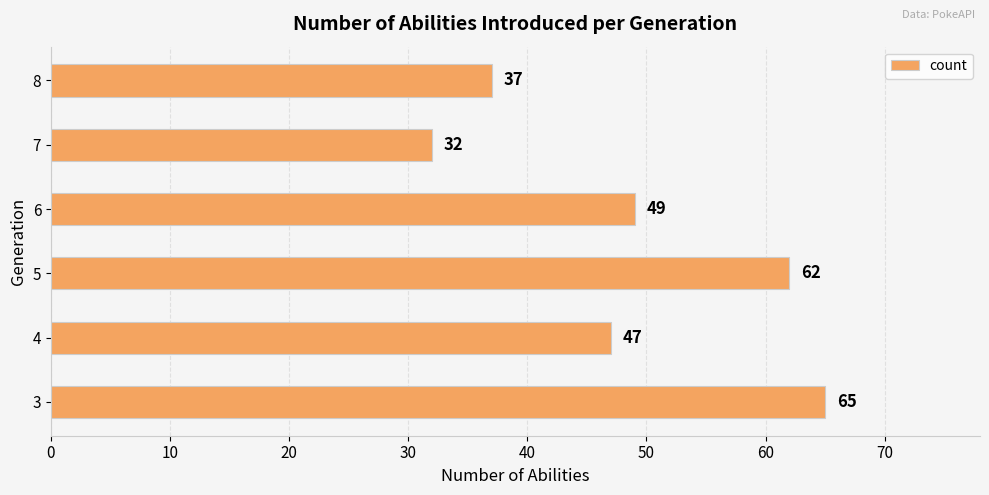

Reading top to bottom, list all the values displayed in this chart.

8=37	7=32	6=49	5=62	4=47	3=65